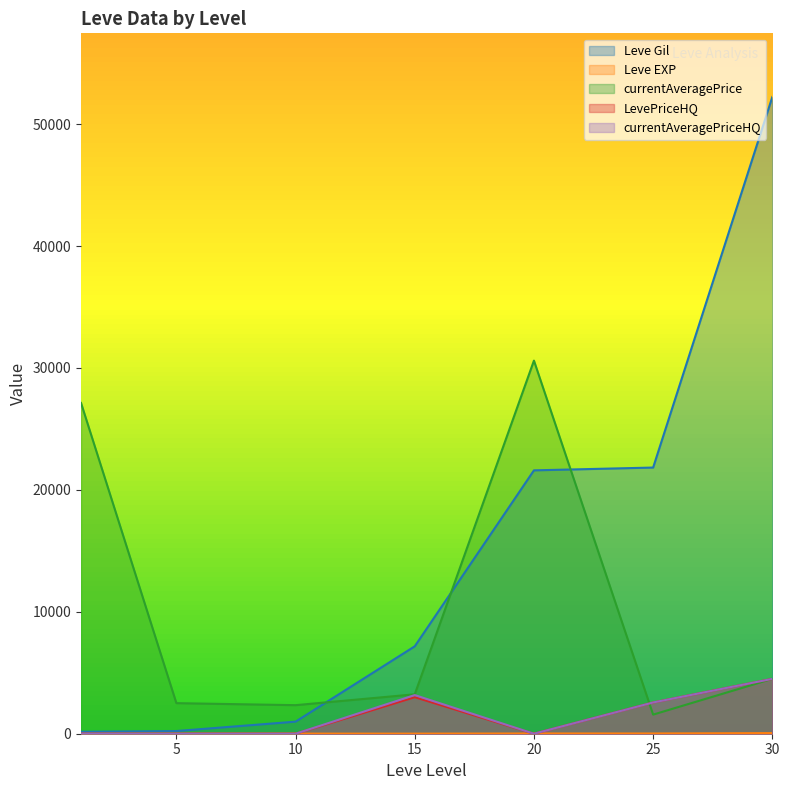

Is the value of Leve Gil at 10 greater than the value of currentAveragePriceHQ at 1?

Yes